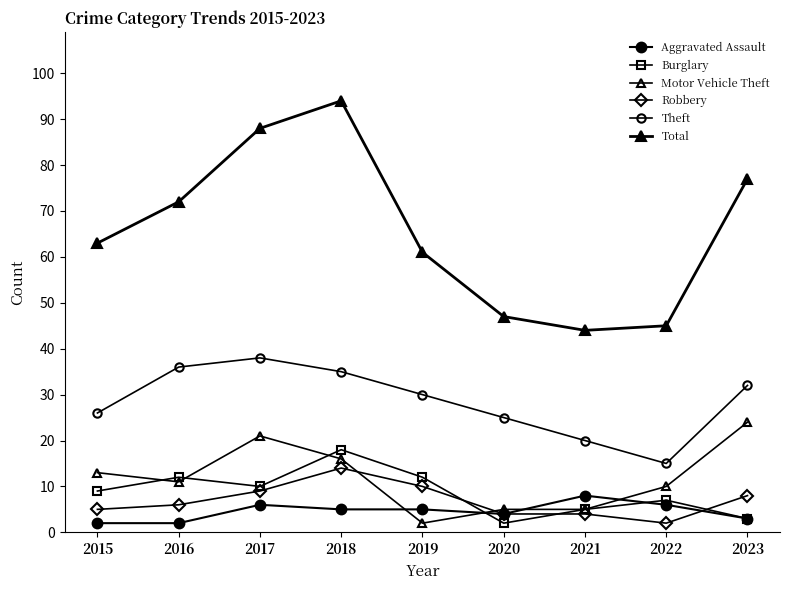

Is this an area chart (filled region under the line)?

No